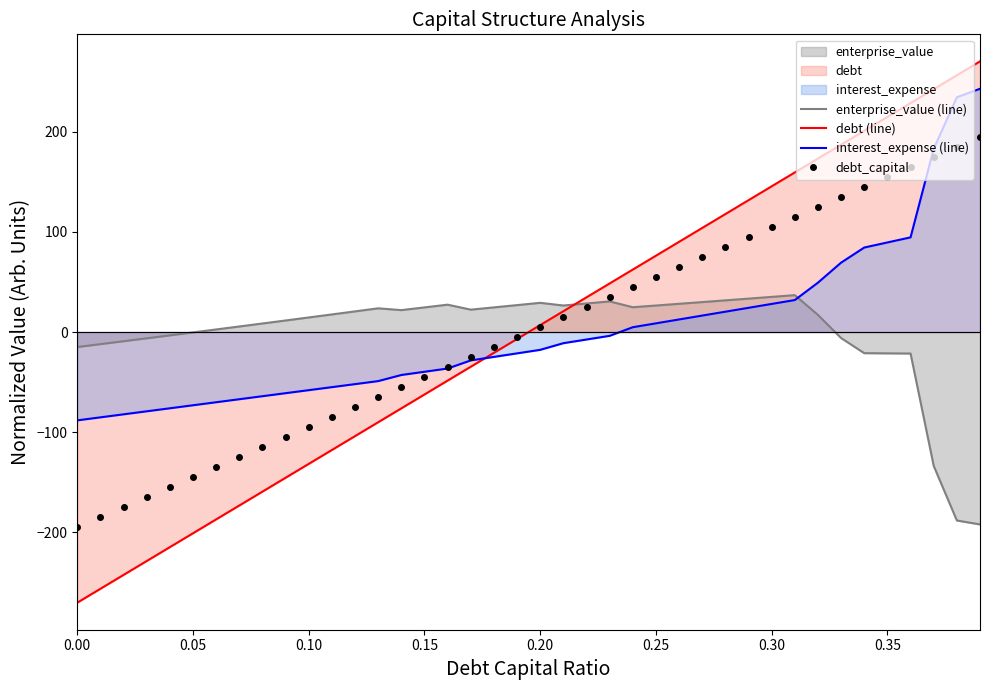

Which series has the largest range (max minus min)?

debt (line)